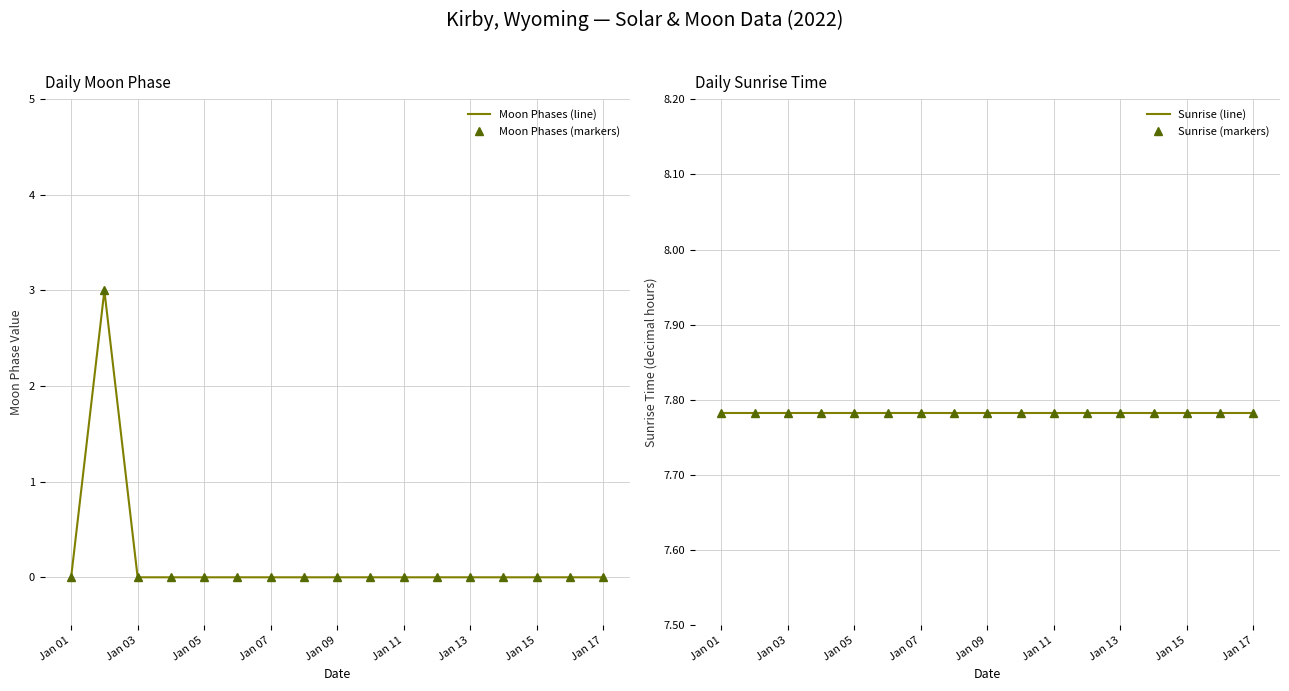

At which label does Moon Phases (markers) reach its minimum?

Jan 01